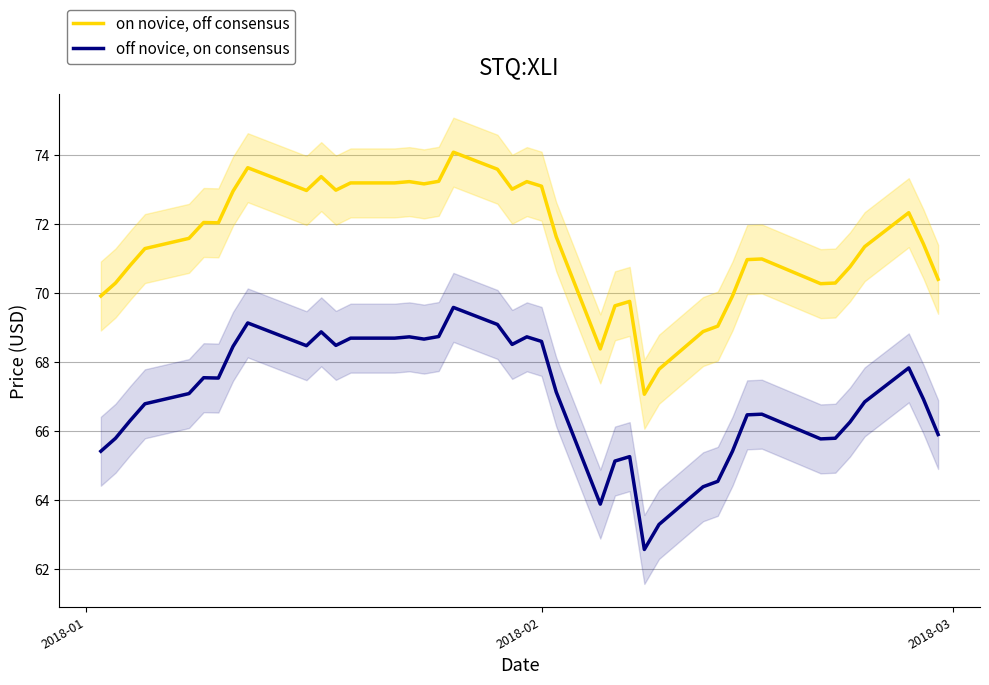

What is the maximum value for on novice, off consensus?

74.1